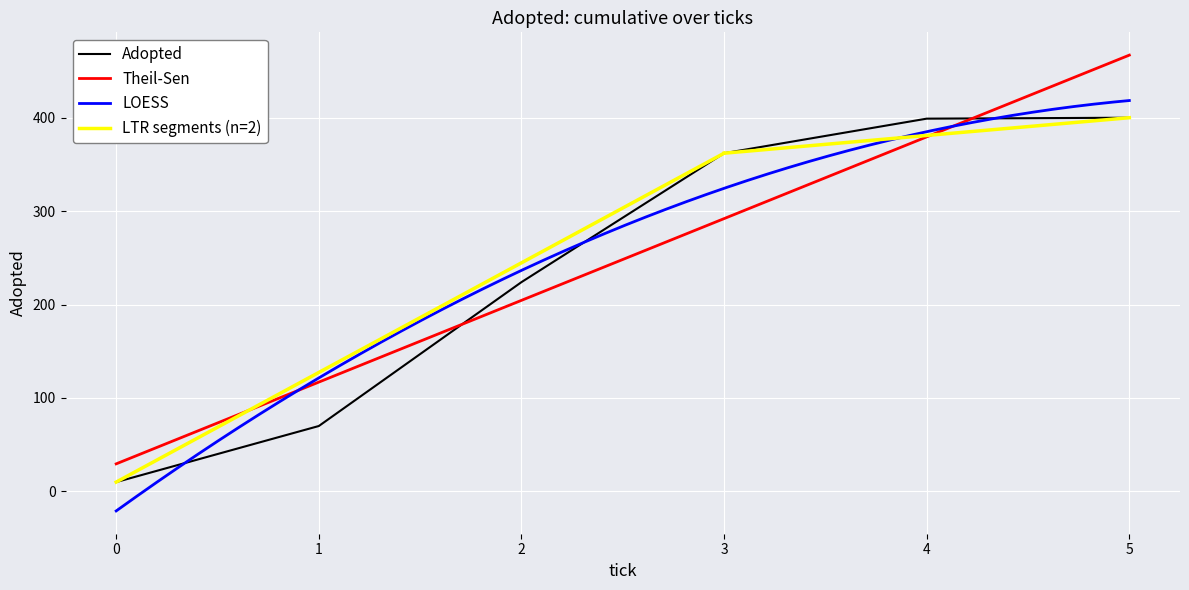

List the labels in order of value, smallest first.

0.0, 1.0, 2.0, 3.0, 4.0, 5.0